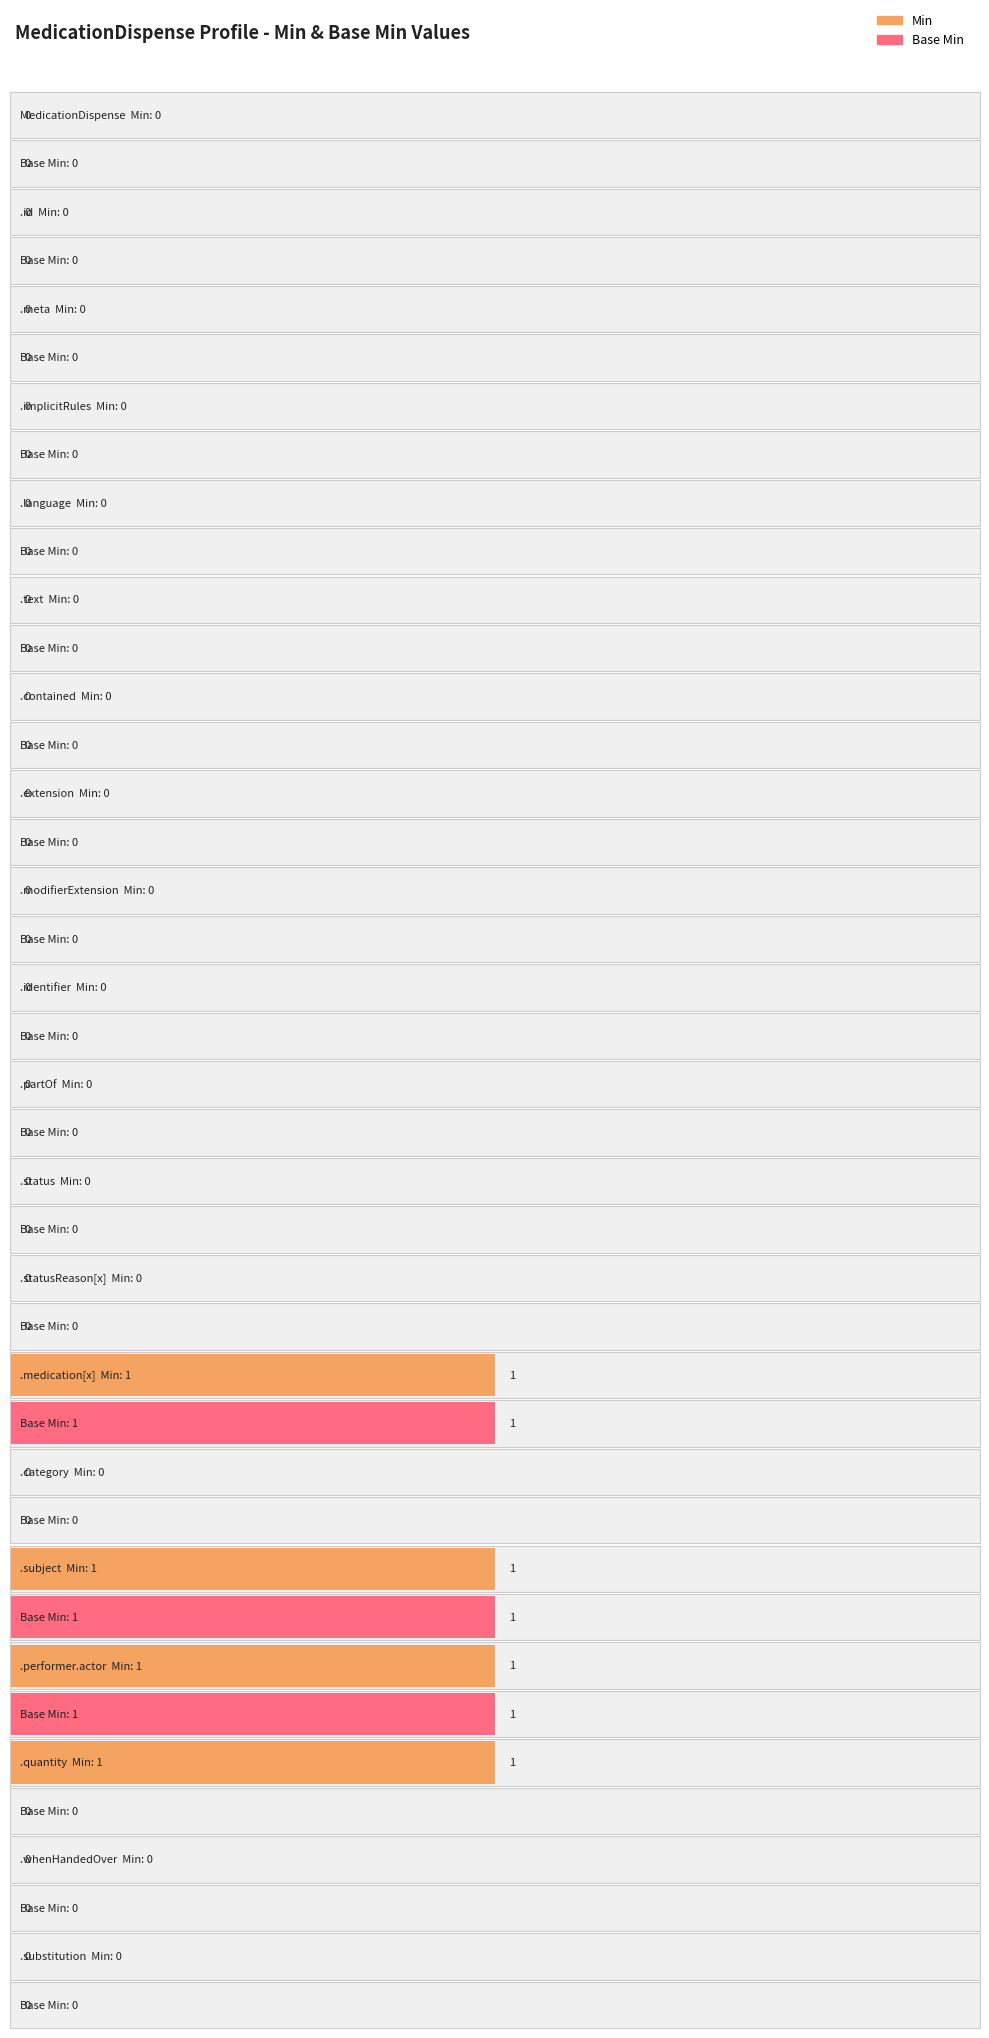

What is the label of the 18th bar from the left?

MedicationDispense.quantity